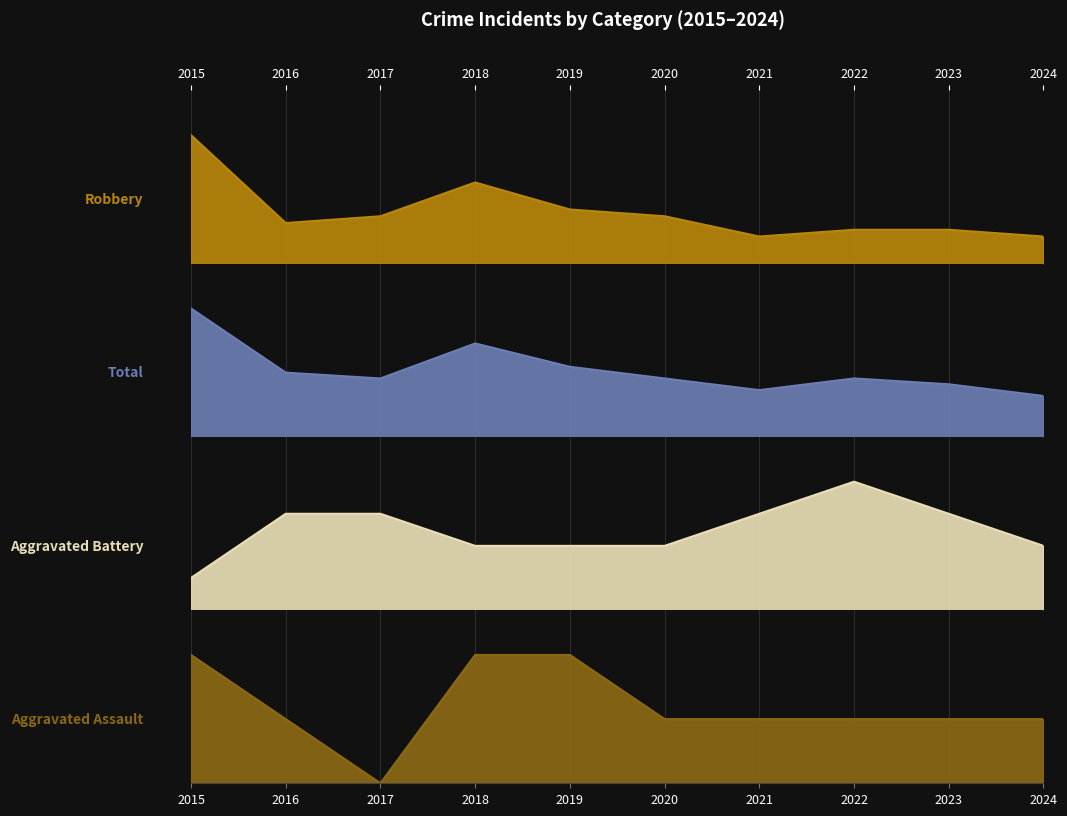

What is the value of the Total point at the 1st from the left?

22